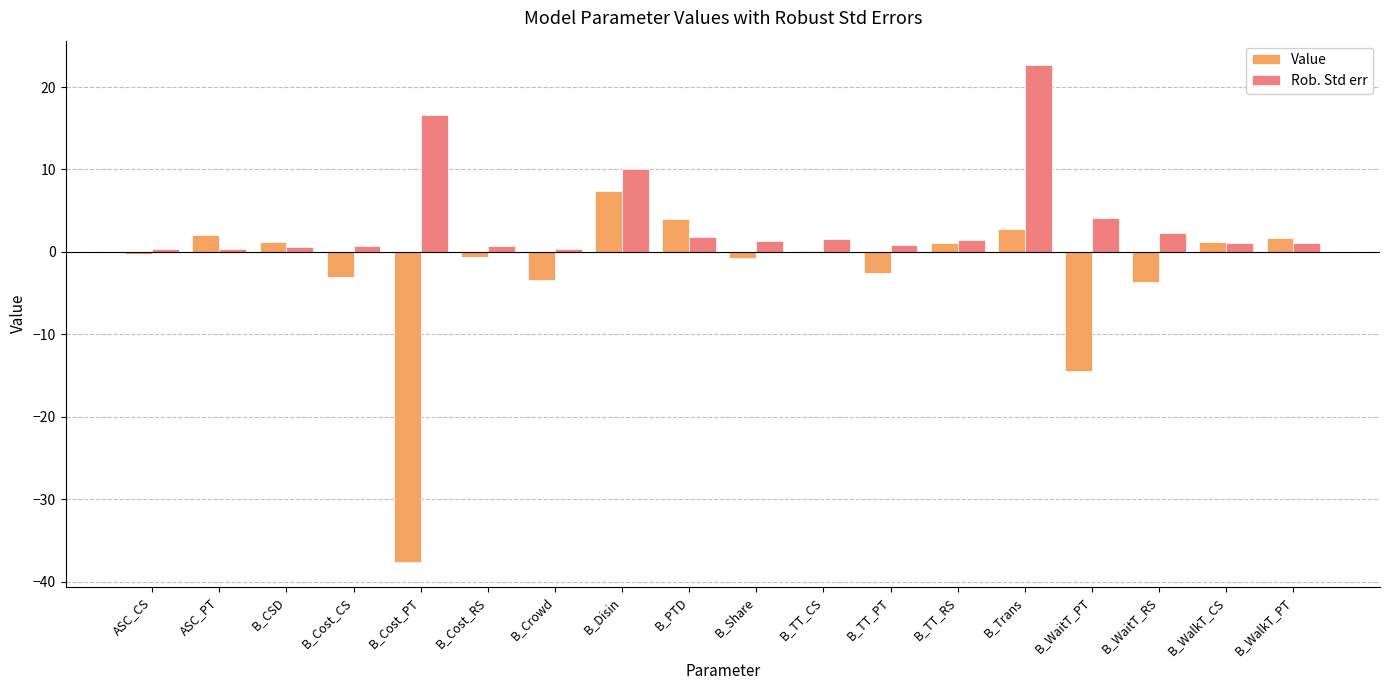

Which series has the widest spread of values?

Value